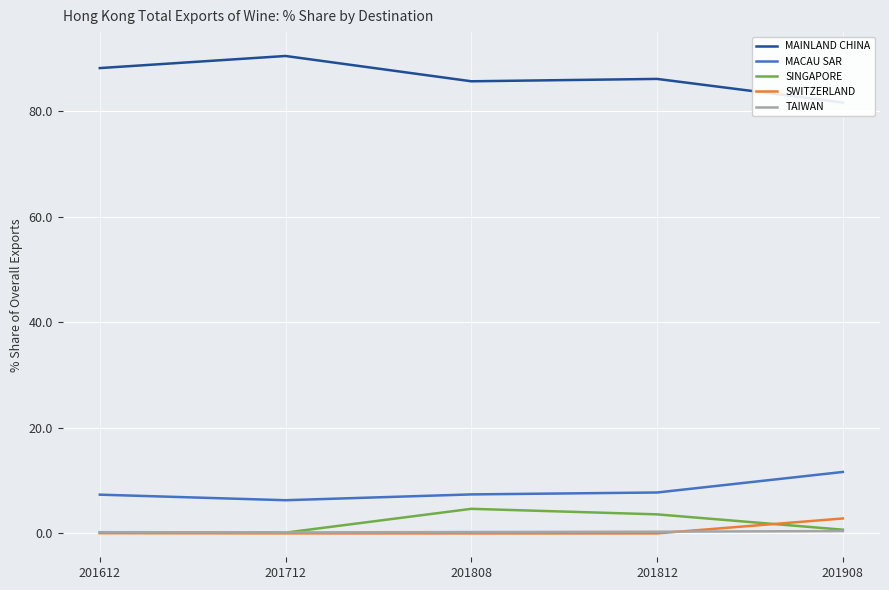

Reading left to right, transcribe all the data shown in this chart.

MAINLAND CHINA: 88.1	90.4	85.6	86.1	81.6
MACAU SAR: 7.3	6.3	7.4	7.8	11.6
SINGAPORE: 0.2	0.2	4.7	3.6	0.7
SWITZERLAND: 0.1	0.0	0.0	0.0	2.8
TAIWAN: 0.2	0.2	0.3	0.3	0.5